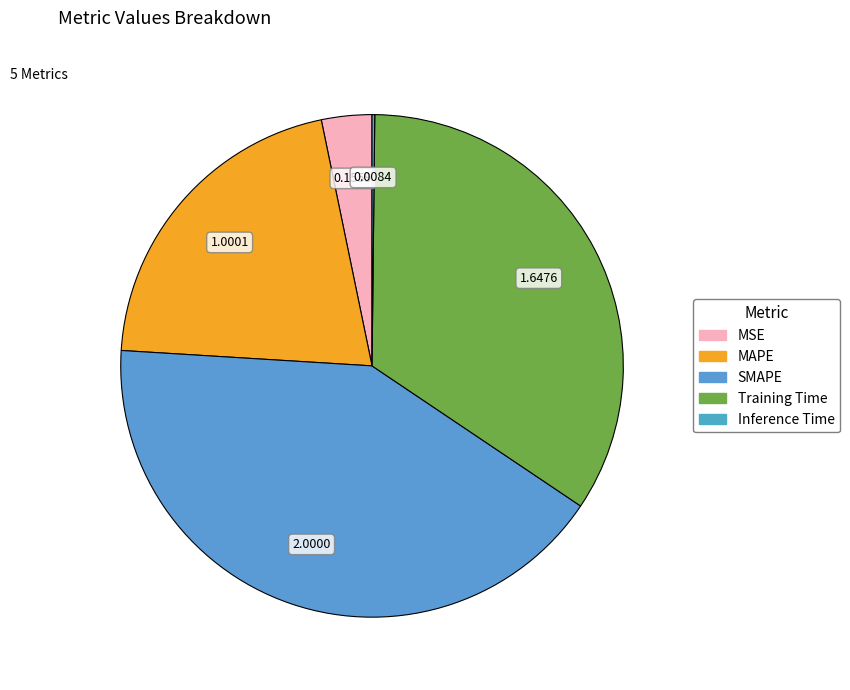

To the nearest percent, what is the difference between the SMAPE and Inference Time slice percentages?

41%